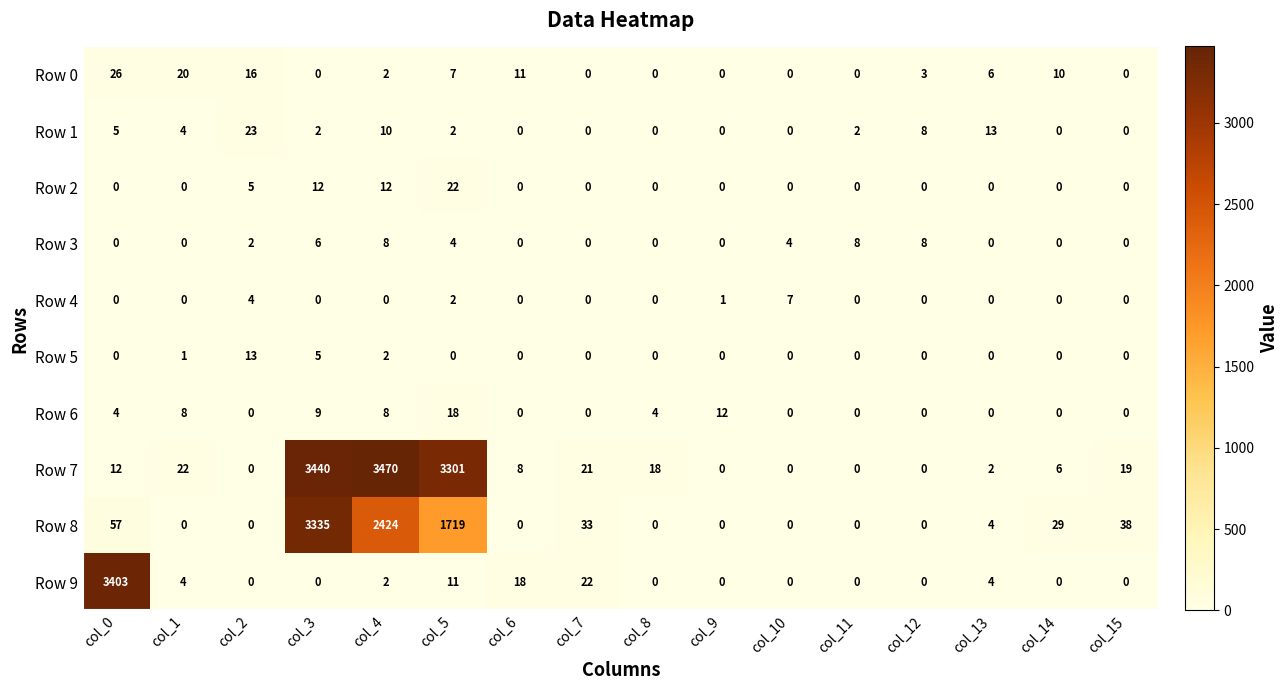

Which category has the highest value in the Row 7 series?

col_4